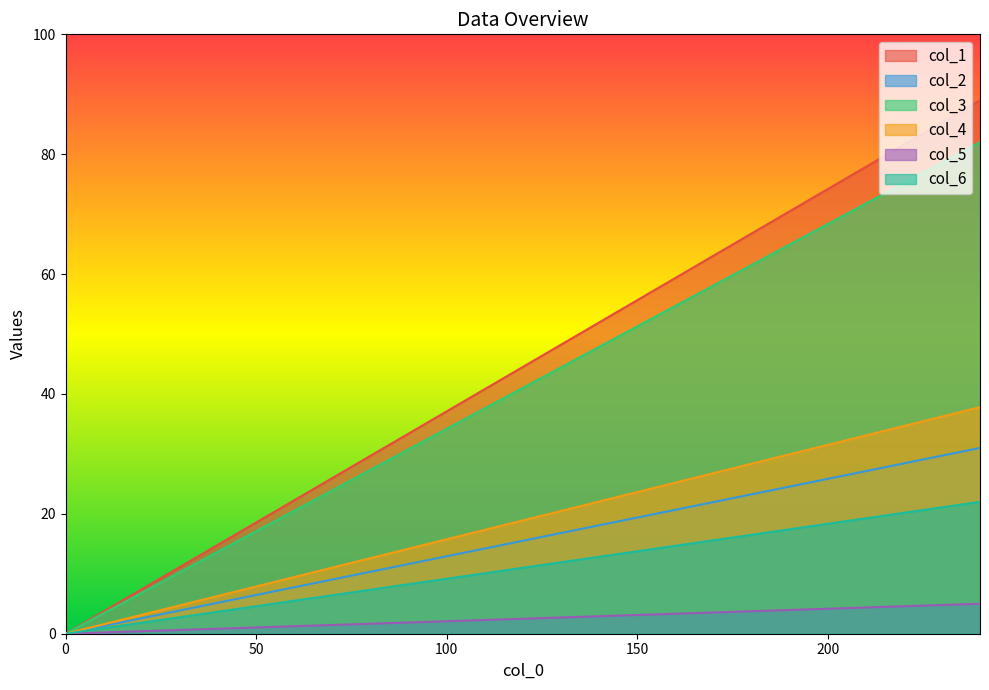

Which series has the largest range (max minus min)?

col_1